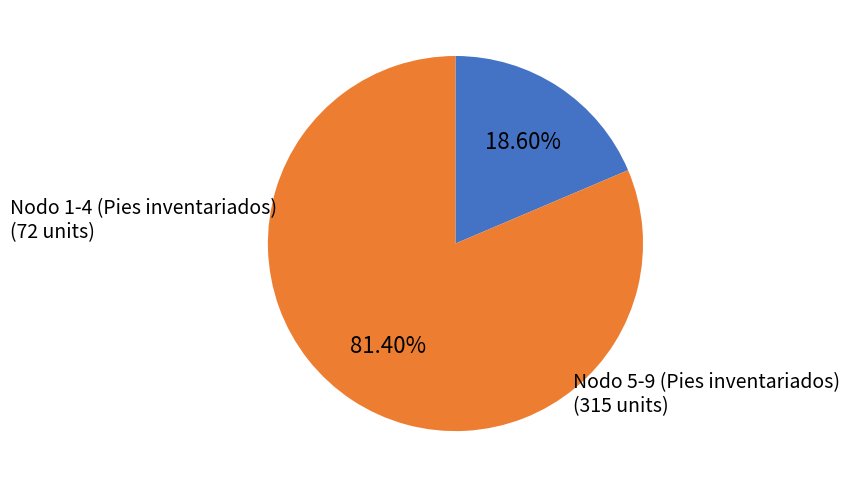

To the nearest percent, what is the difference between the largest and smallest slice percentages?

63%